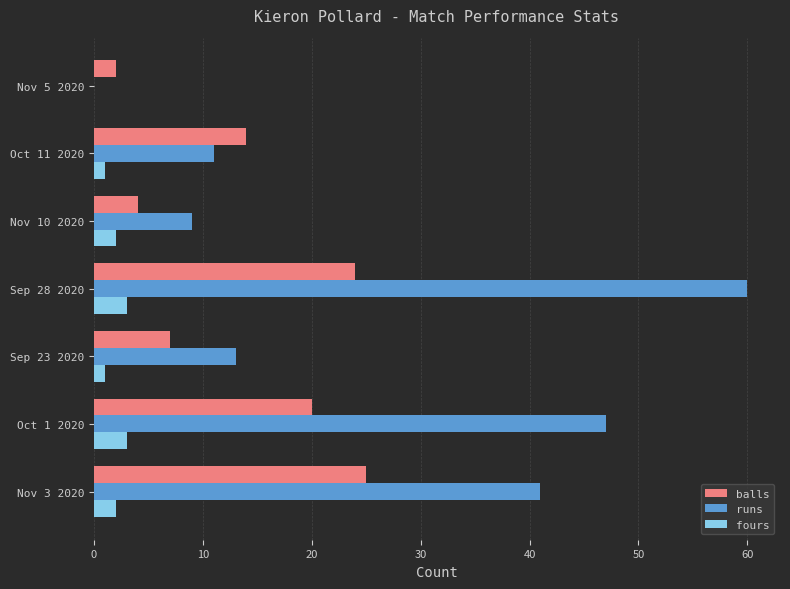

What is the approximate value of balls at Sep 28 2020?

24